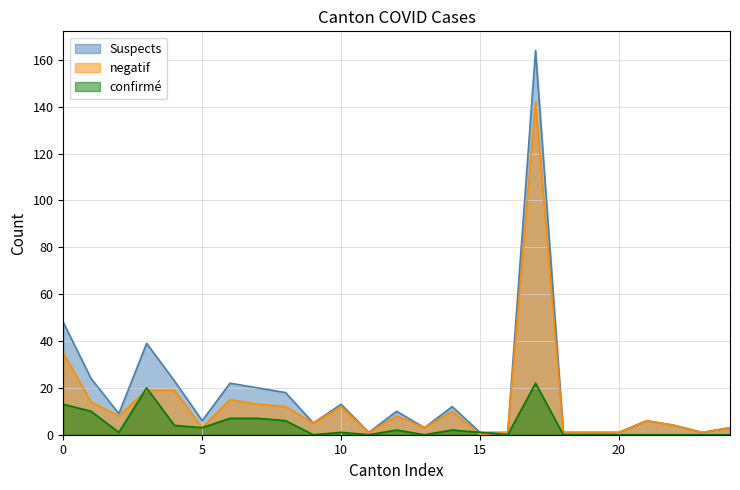

After their last crossing, which series has the higher values: negatif or confirmé?

negatif